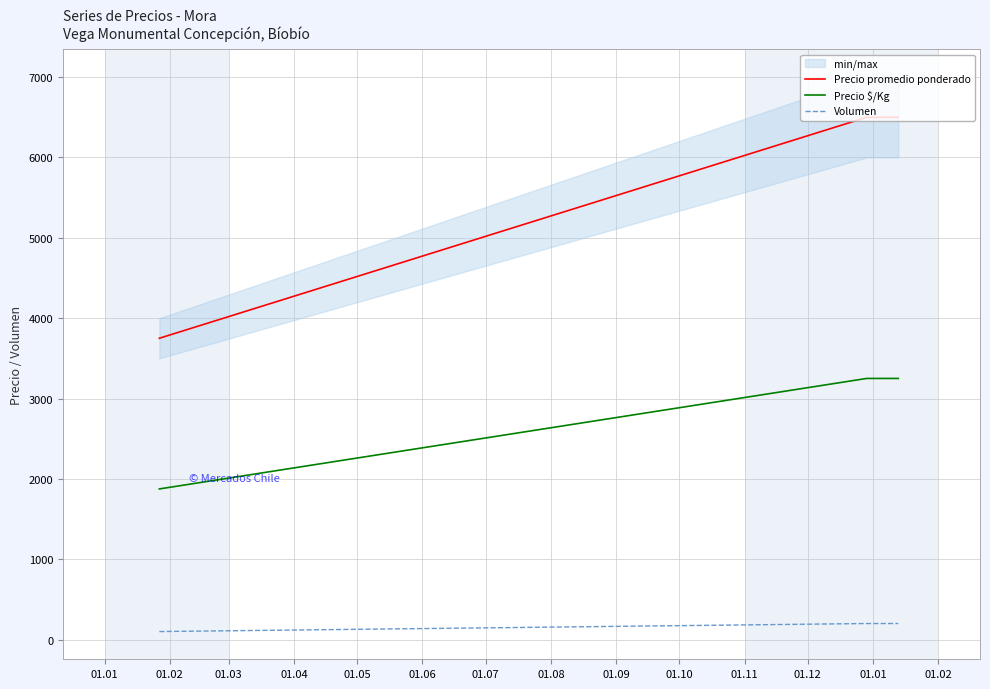

What is the highest value of the Volumen series?

200